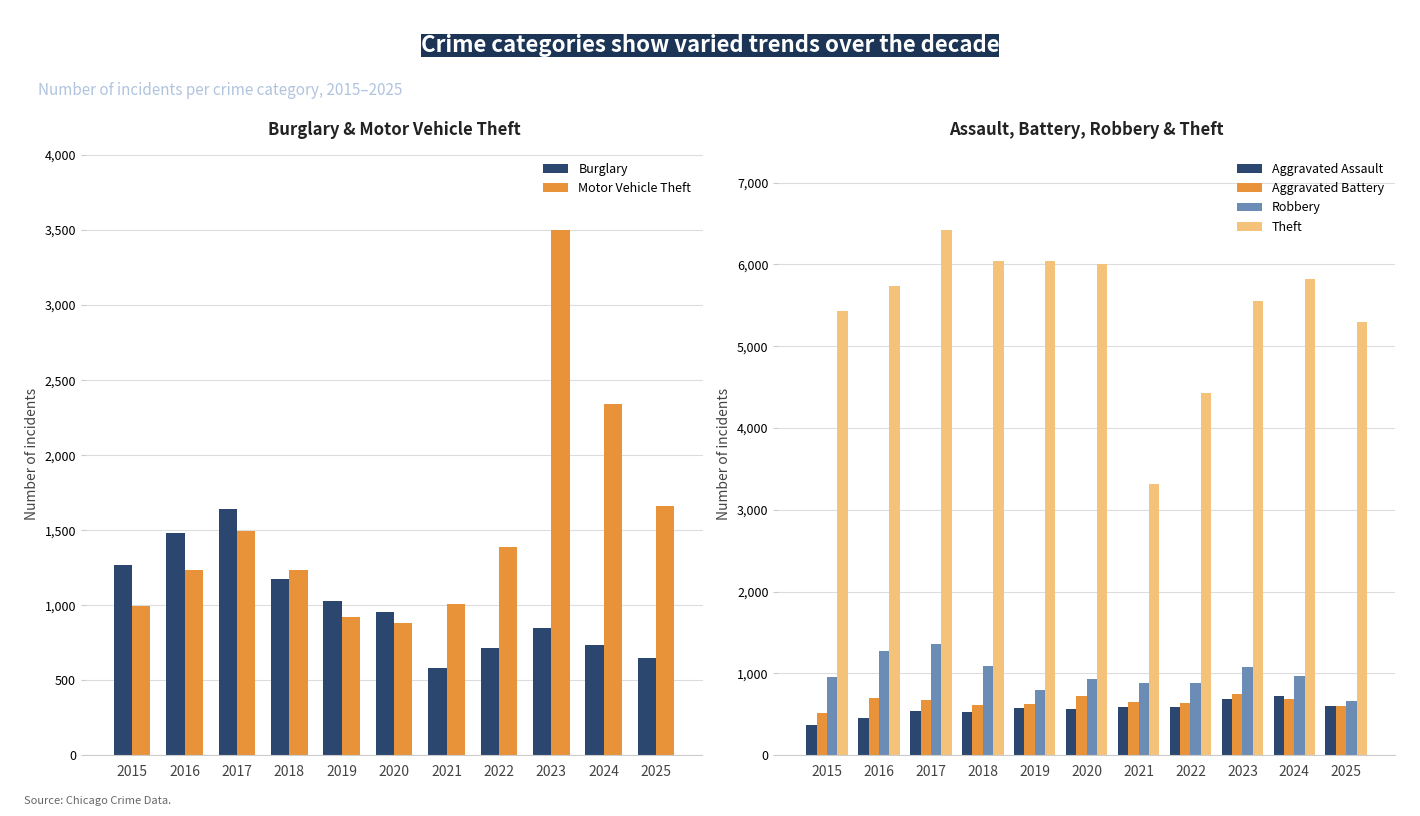

What is the value of the Theft bar at the 2nd from the left?

5731